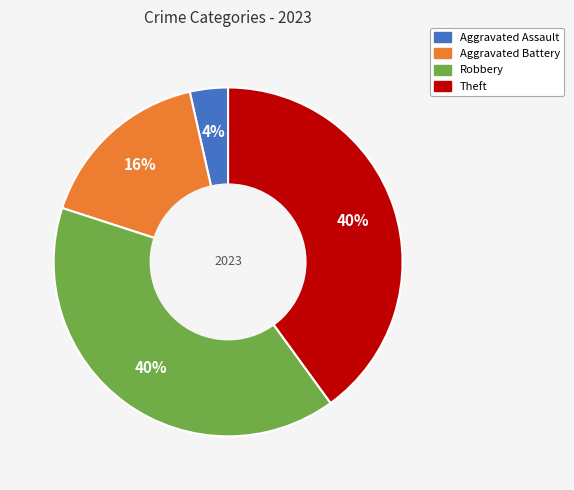

Does any single category account for the majority?

No